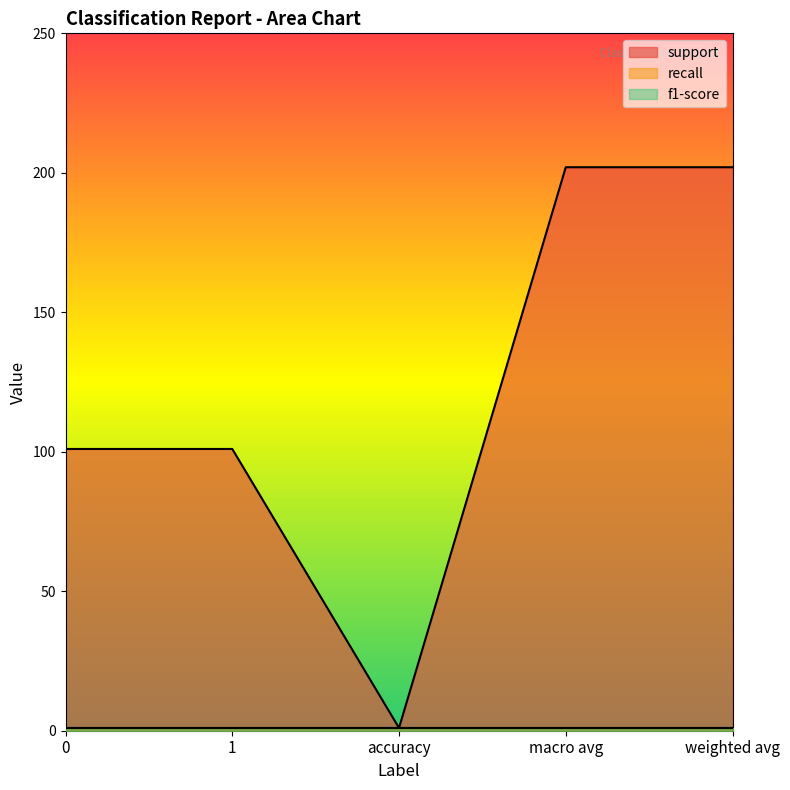

What is the sum of all f1-score values?

5